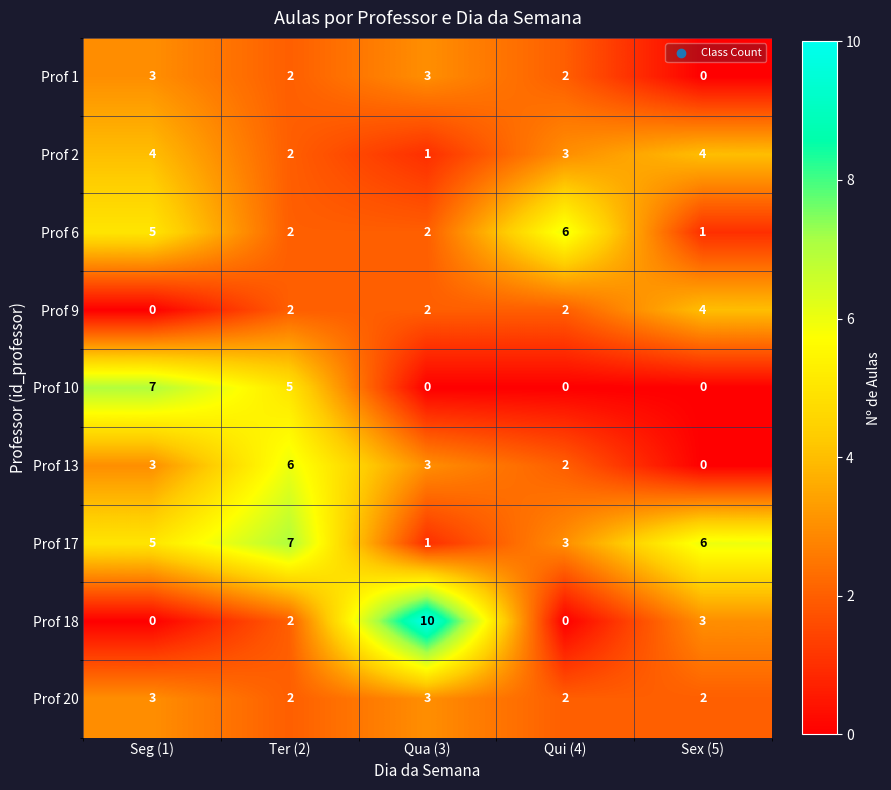

Which series has the largest total across all categories?

Prof 17